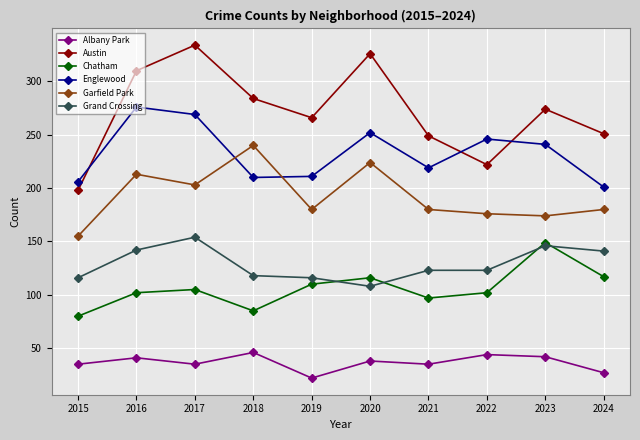

The Garfield Park series shows 213 at 2016. True or false?

True